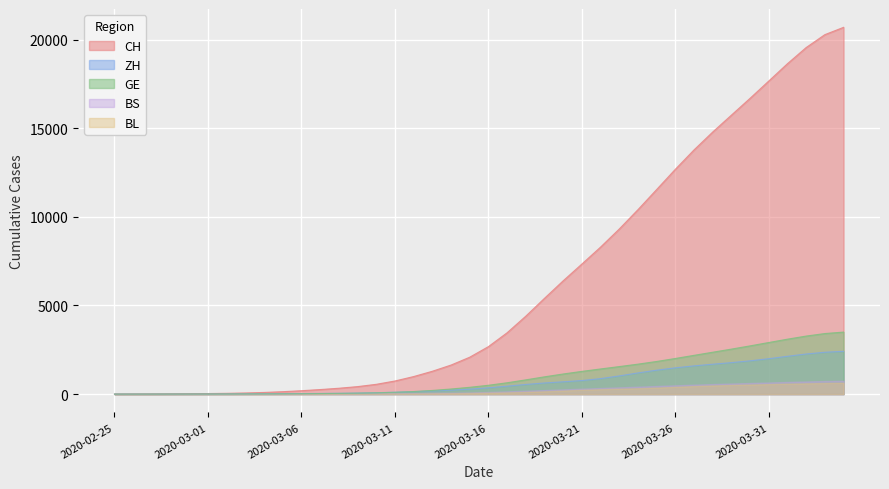

Which series has the largest total across all categories?

CH